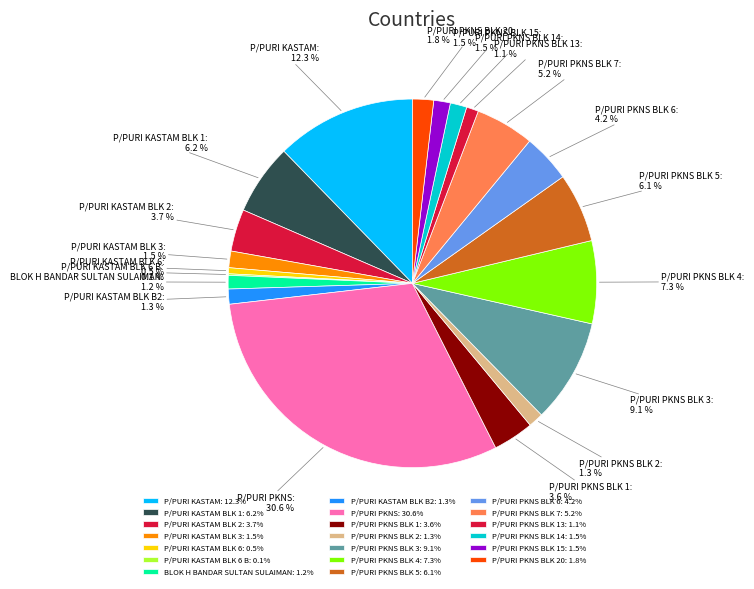

Does any single category account for the majority?

No